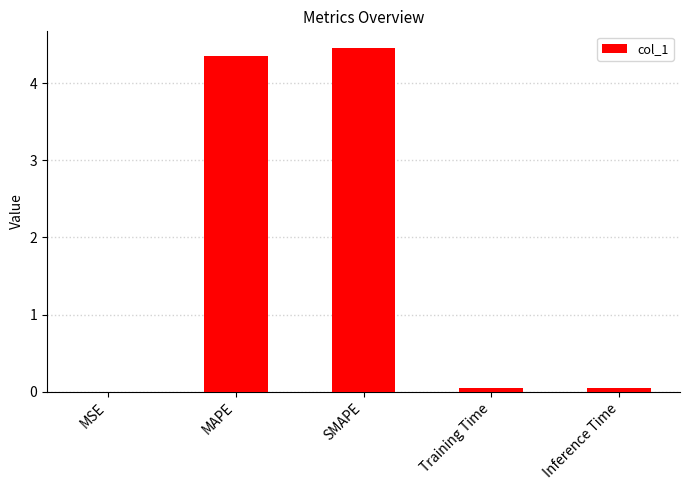

Which category has the highest value across all series?

SMAPE